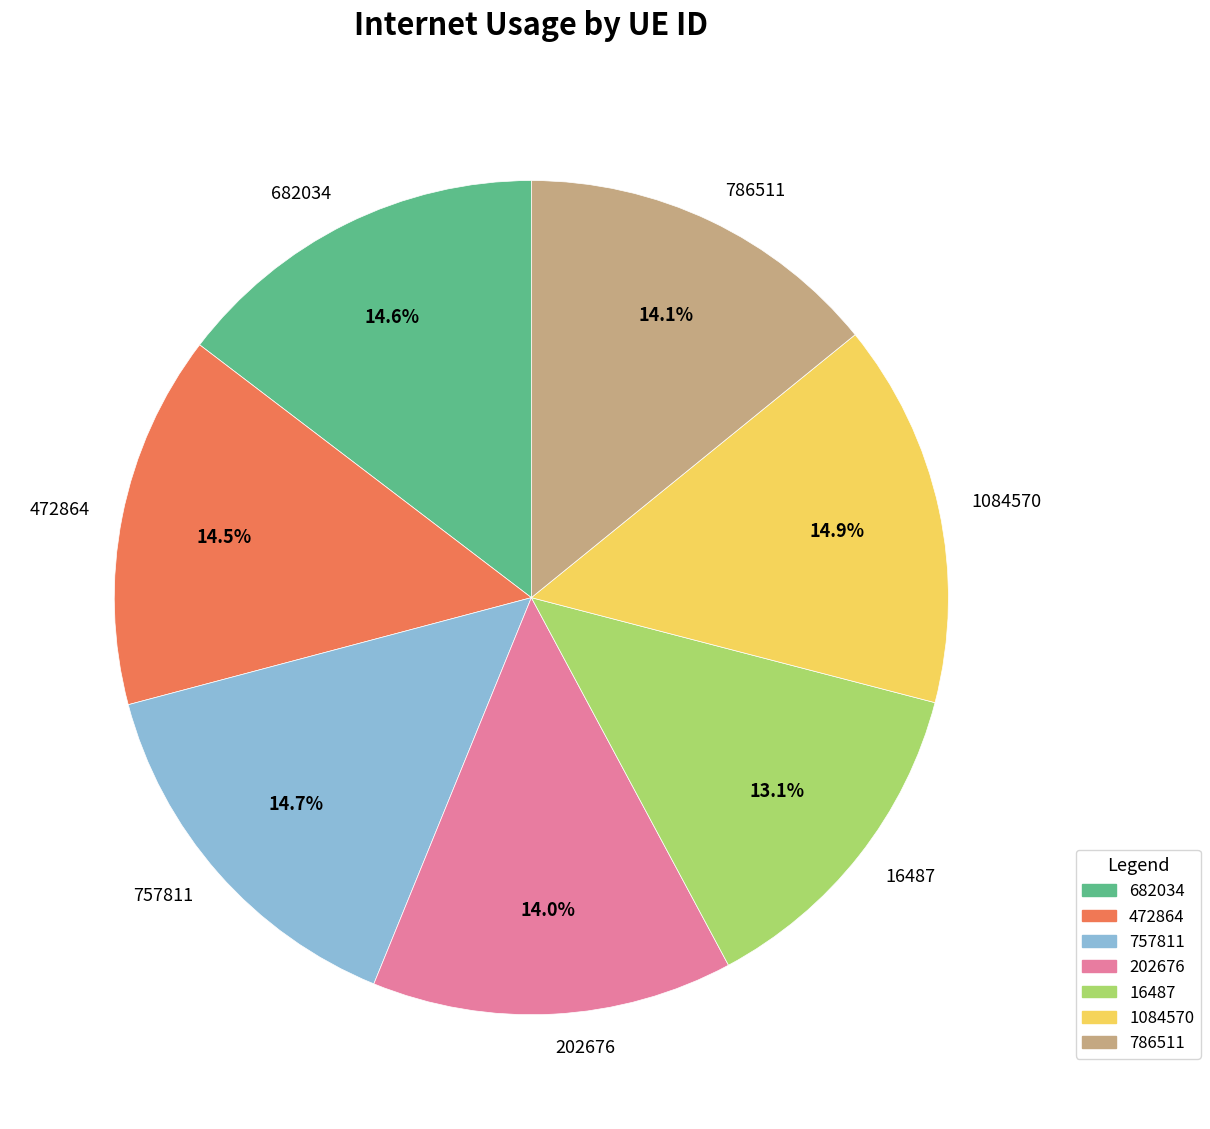

To the nearest percent, what portion does 757811 represent?

15%